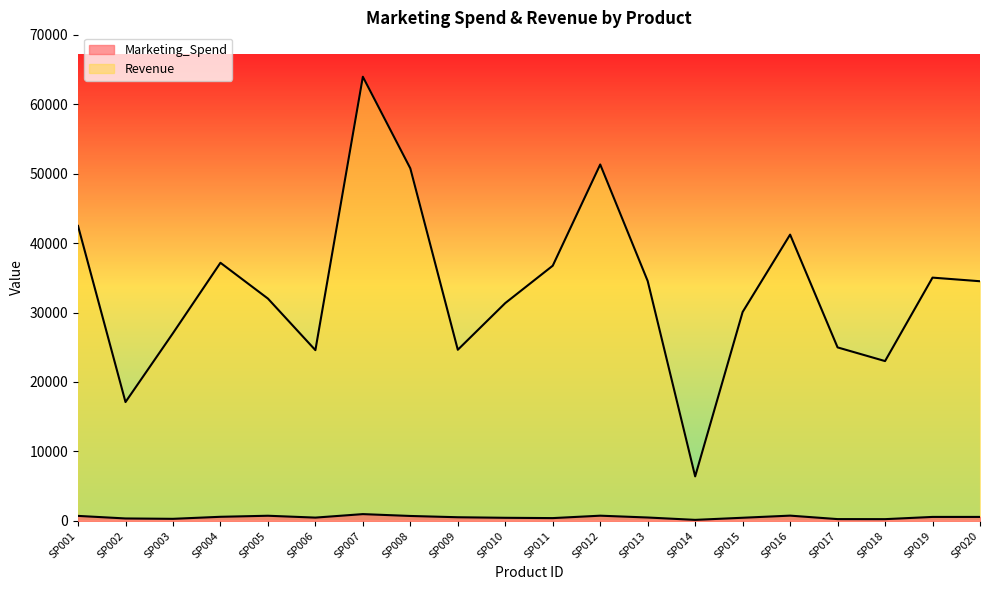

At which label does Revenue first exceed 34504?

SP001